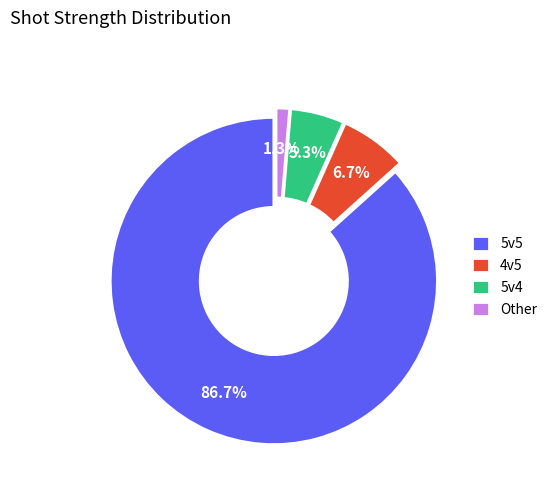

What percentage is the 4v5 slice, to the nearest percent?

7%